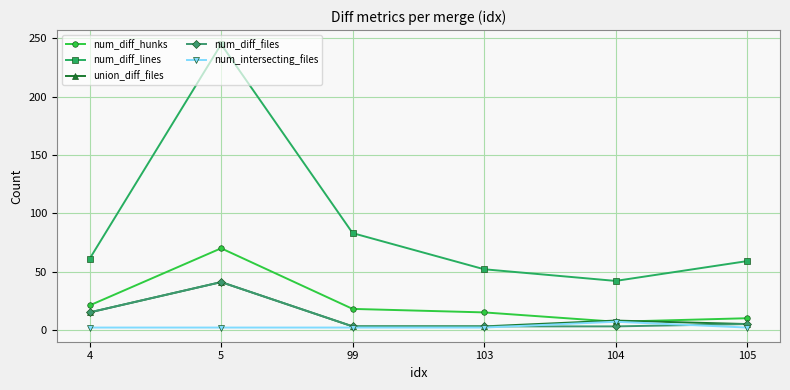

At which category is the sum across all series the highest?

5